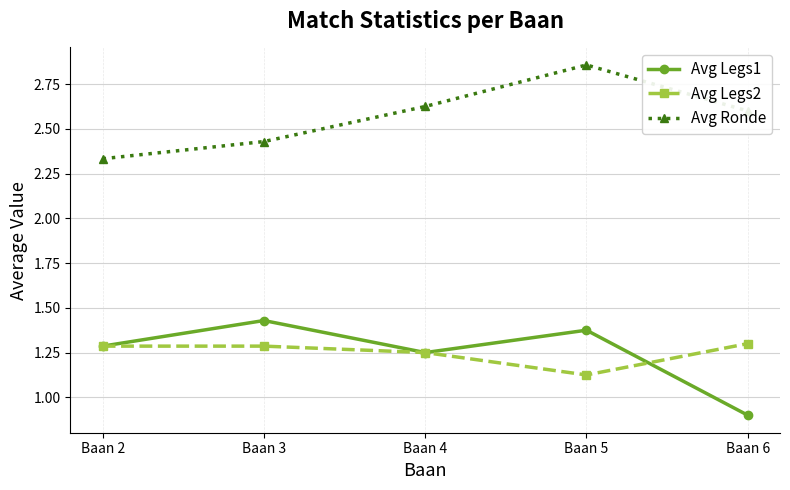

How many Avg Ronde values are between 2 and 3?

5